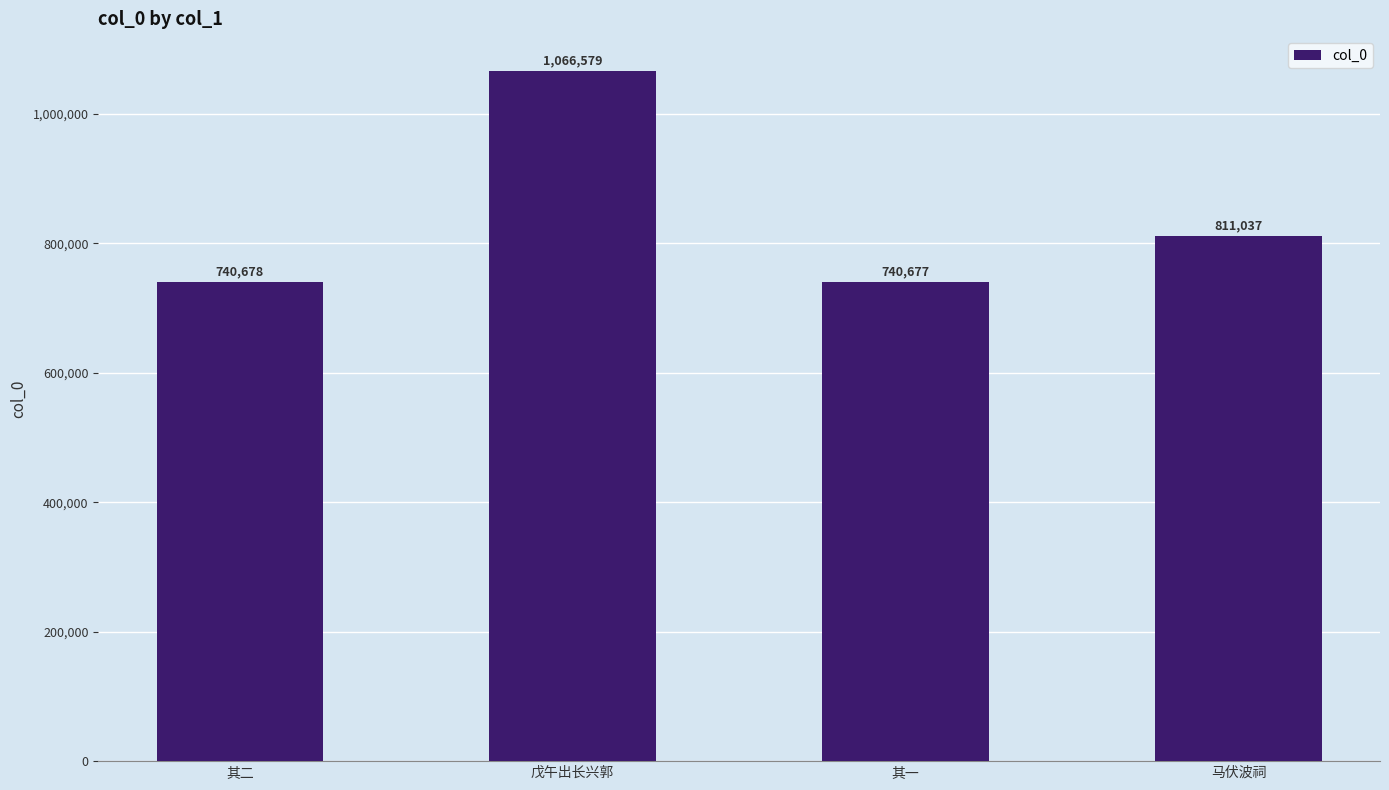

Rank the categories by value from lowest to highest.

其一, 其二, 马伏波祠, 戊午出长兴郭